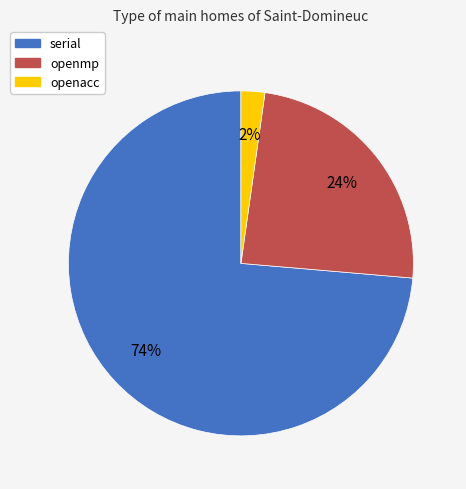

Does openmp represent more than half of the total?

No